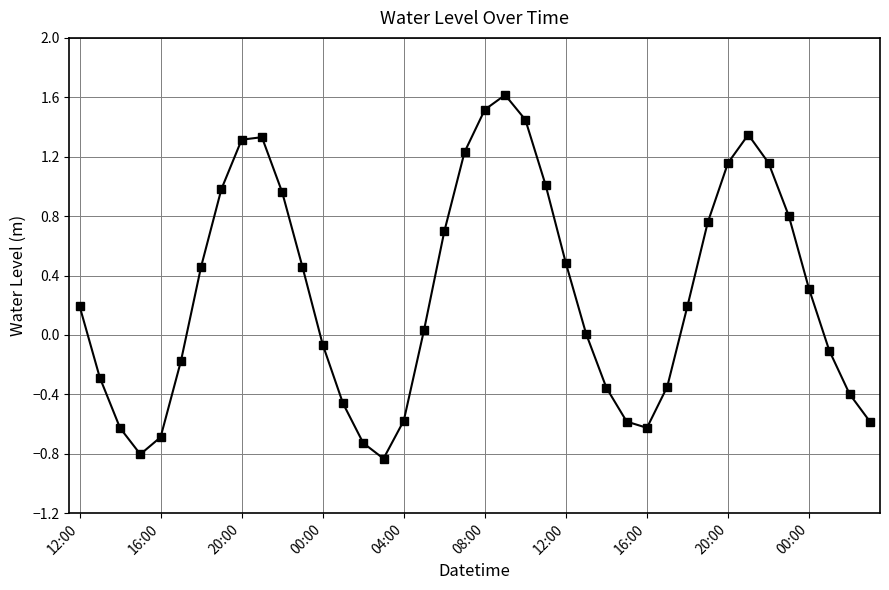

What is the greatest value displayed?

1.6